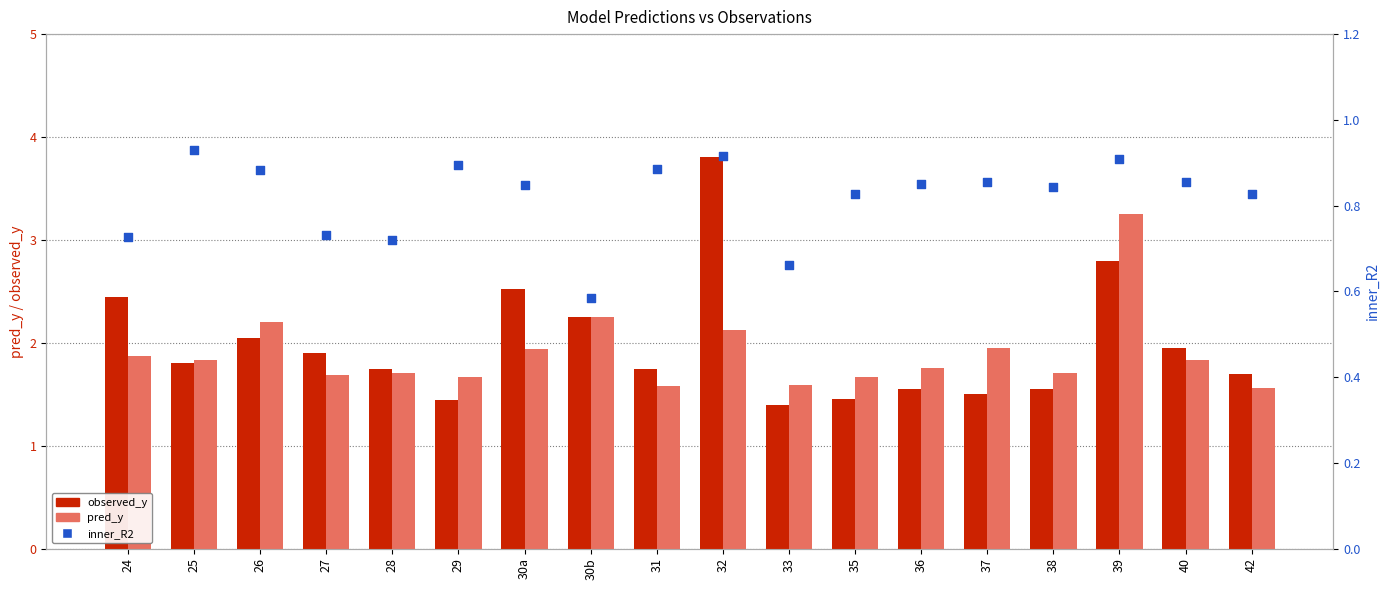

Which series contains the highest Y value?

observed_y